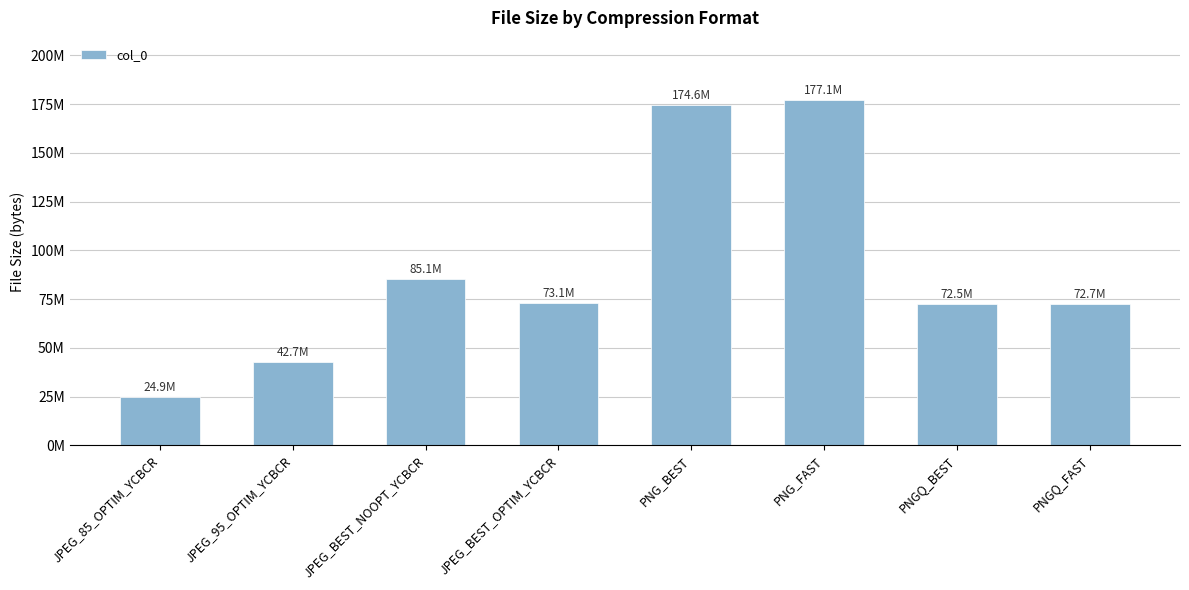

True or false: the data shows 279234594 at PNG_BEST.

False